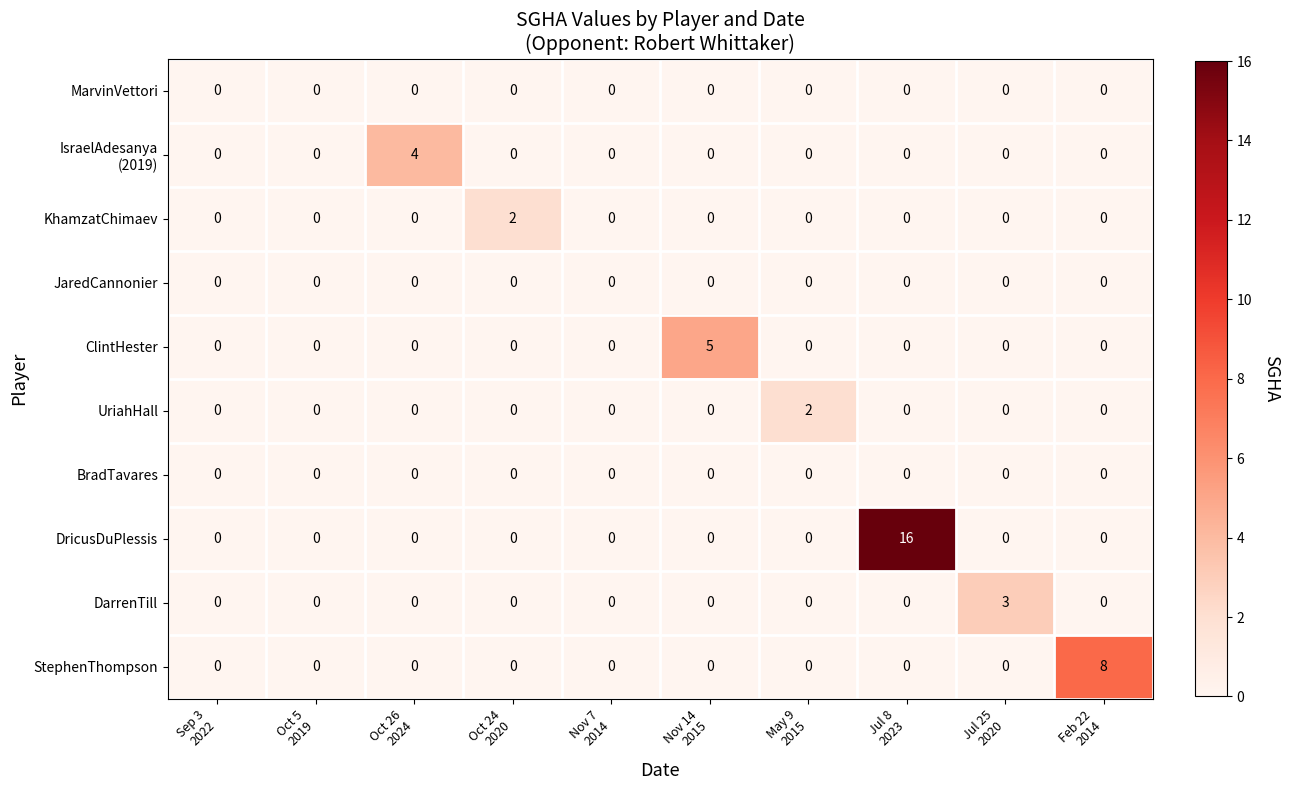

Which series has the widest spread of values?

DricusDuPlessis